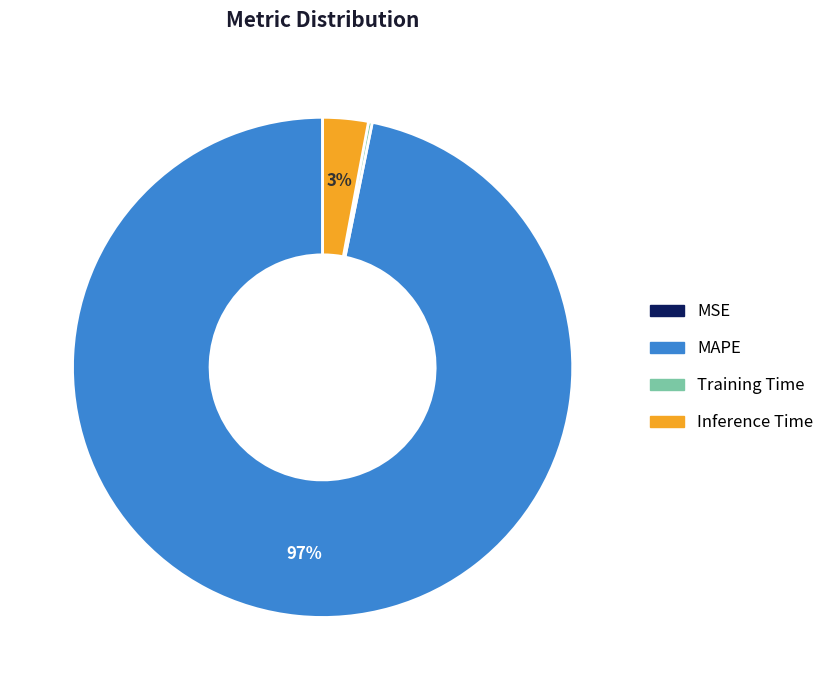

To the nearest percent, what portion does Inference Time represent?

3%